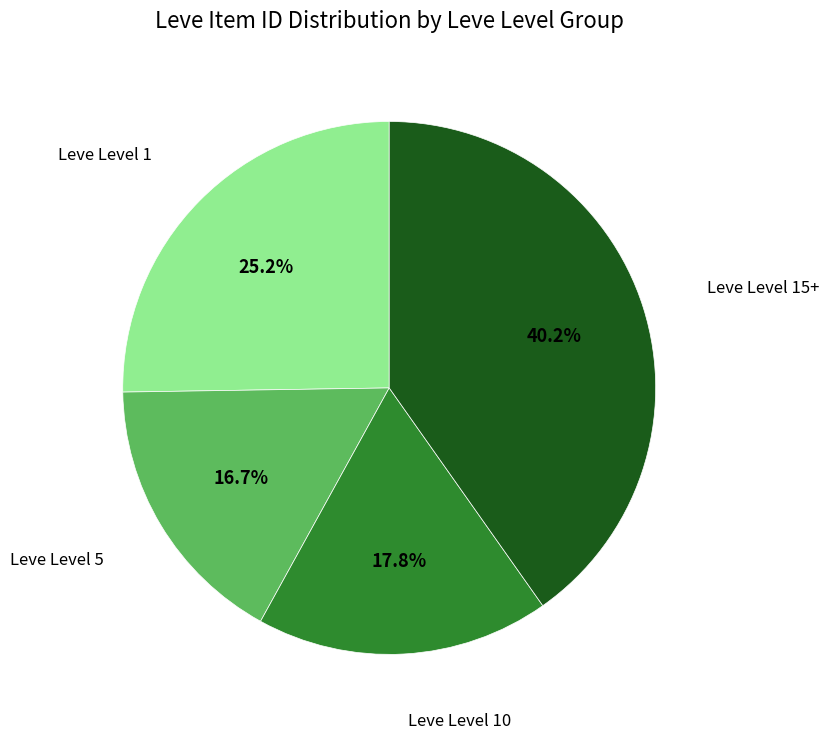

Rank the categories by value from highest to lowest.

Leve Level 15+, Leve Level 1, Leve Level 10, Leve Level 5